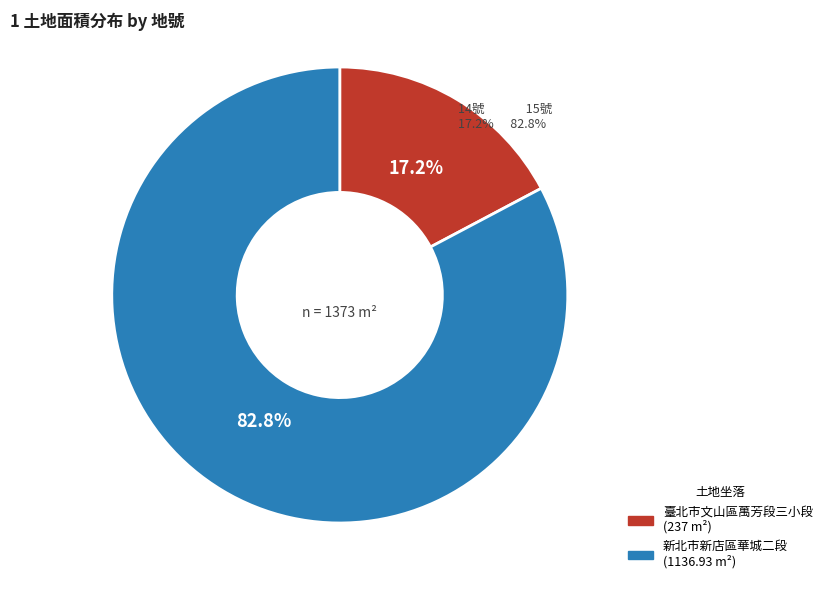

How many segments does this pie chart have?

2